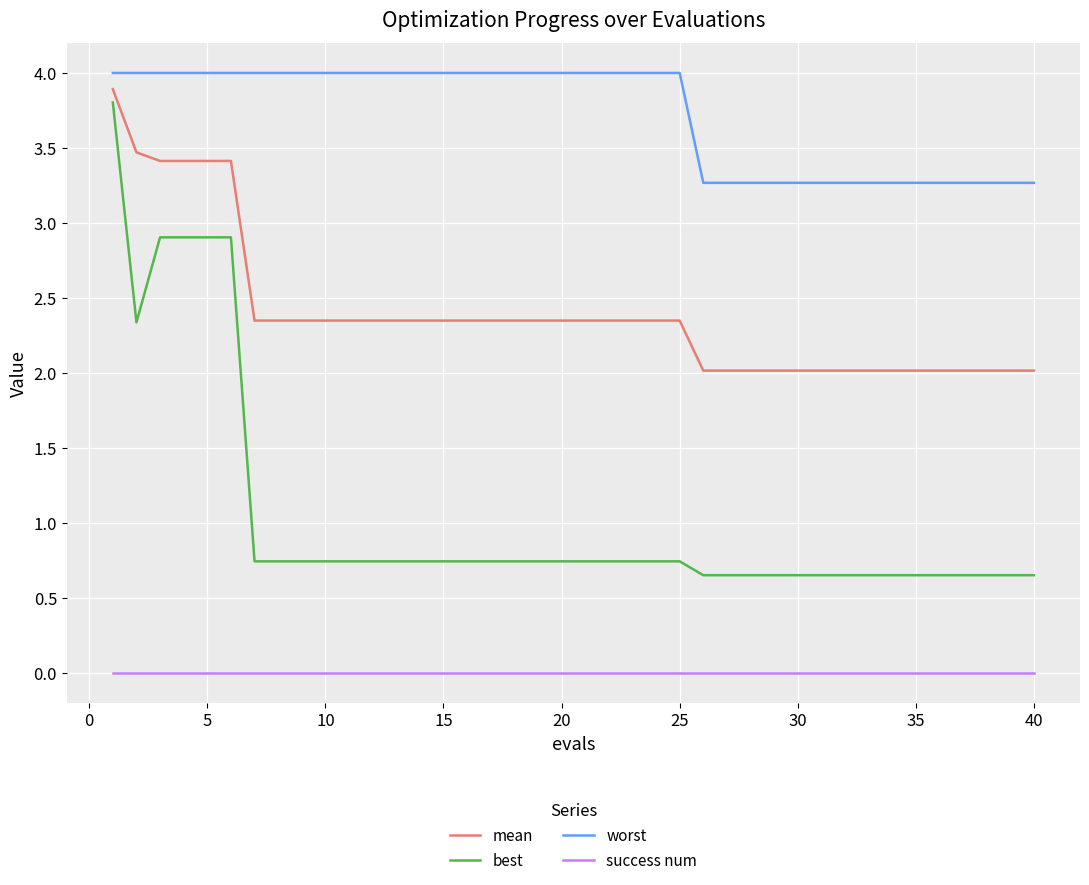

What is the maximum value for worst?

4.0